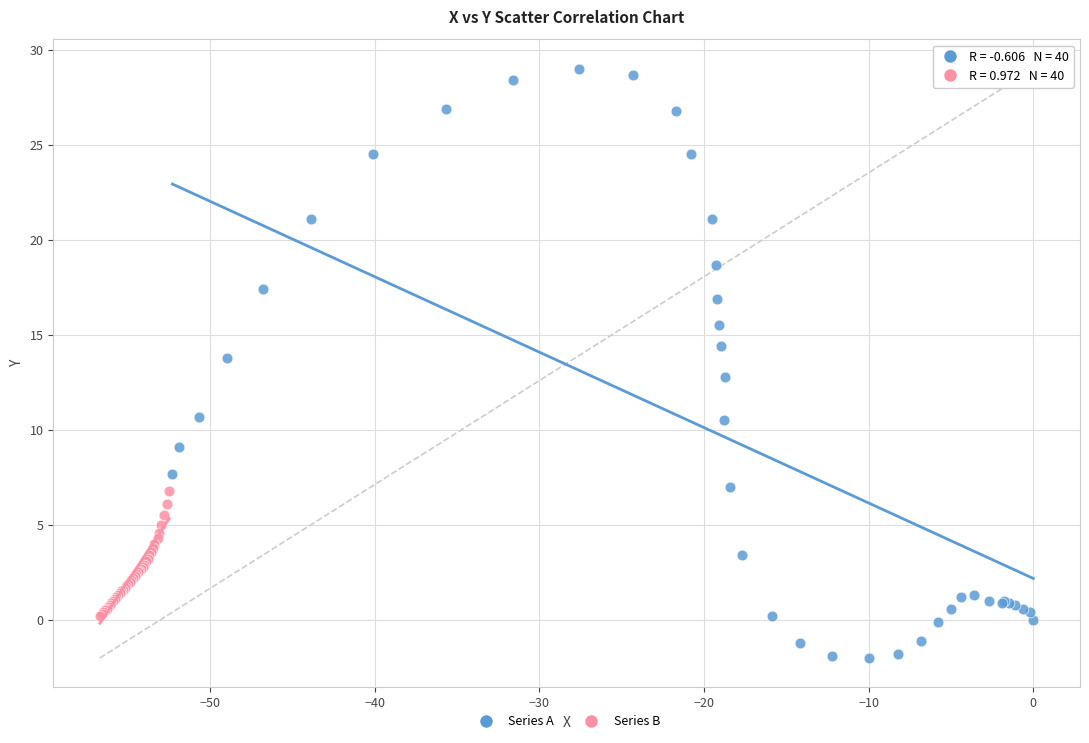

What are all the series names shown in the legend?

Series A, Series B